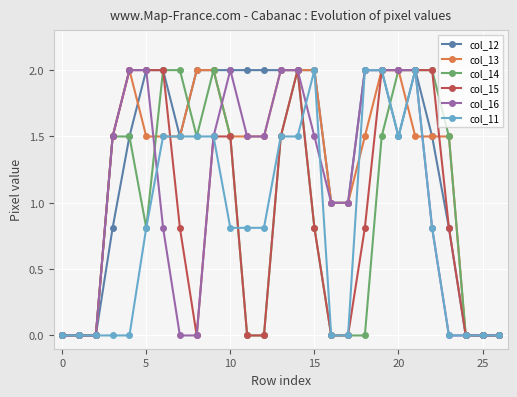

What is the value of the col_14 point at the 8th from the left?

2.0